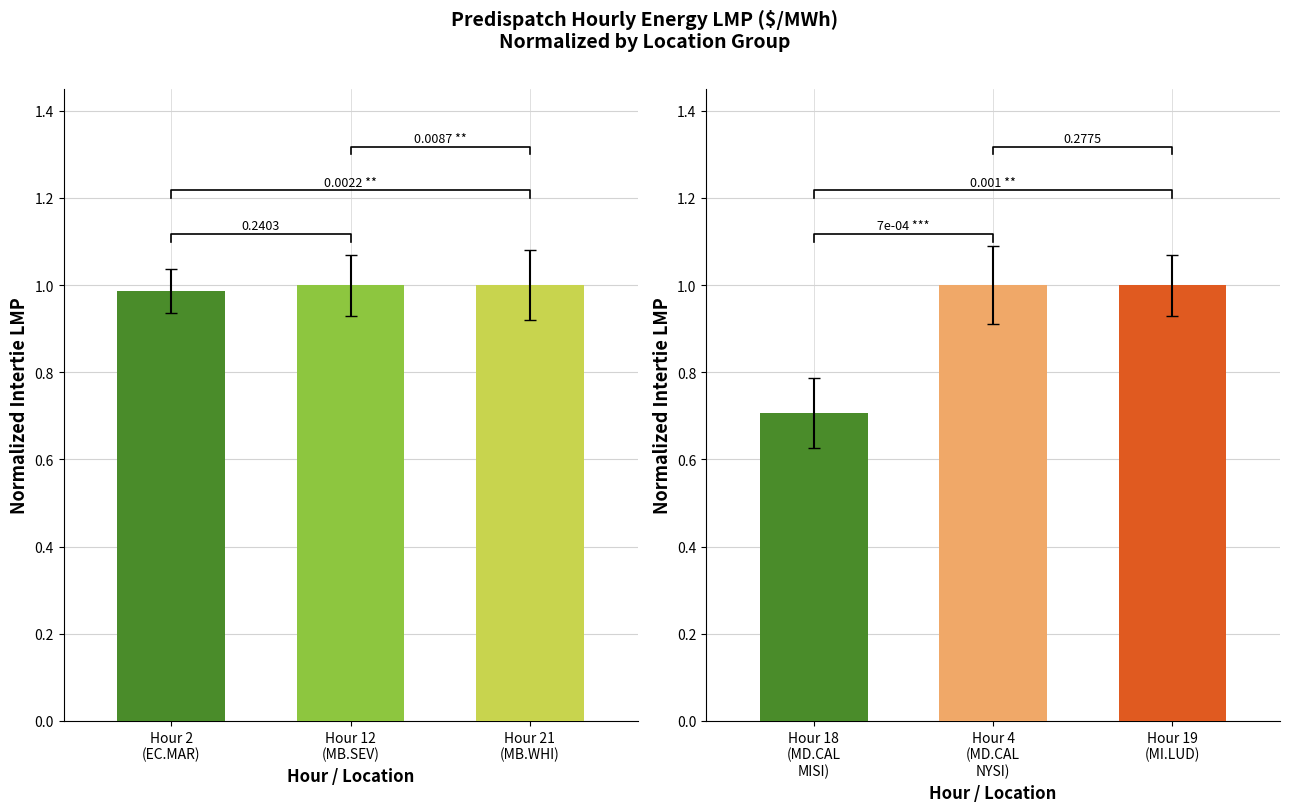

What is the smallest value displayed?

0.7